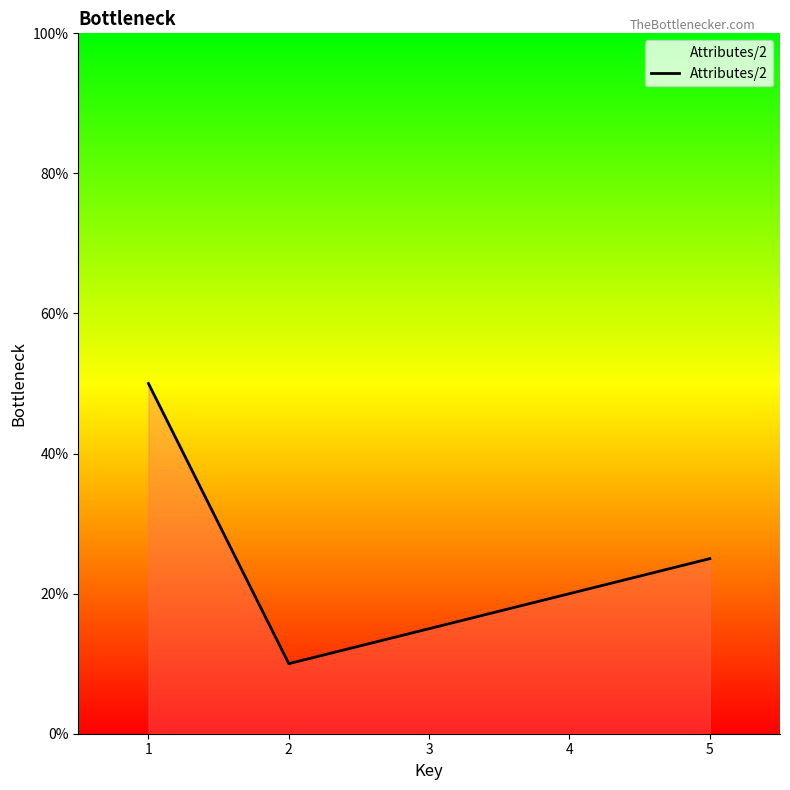

At which label does the data first exceed 20?

1